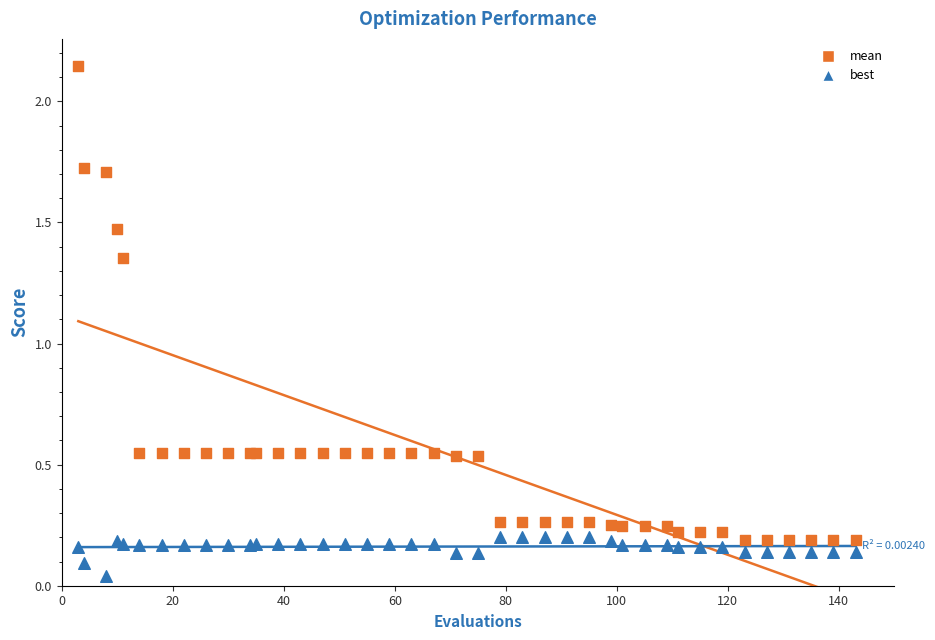

What are all the series names shown in the legend?

mean, best